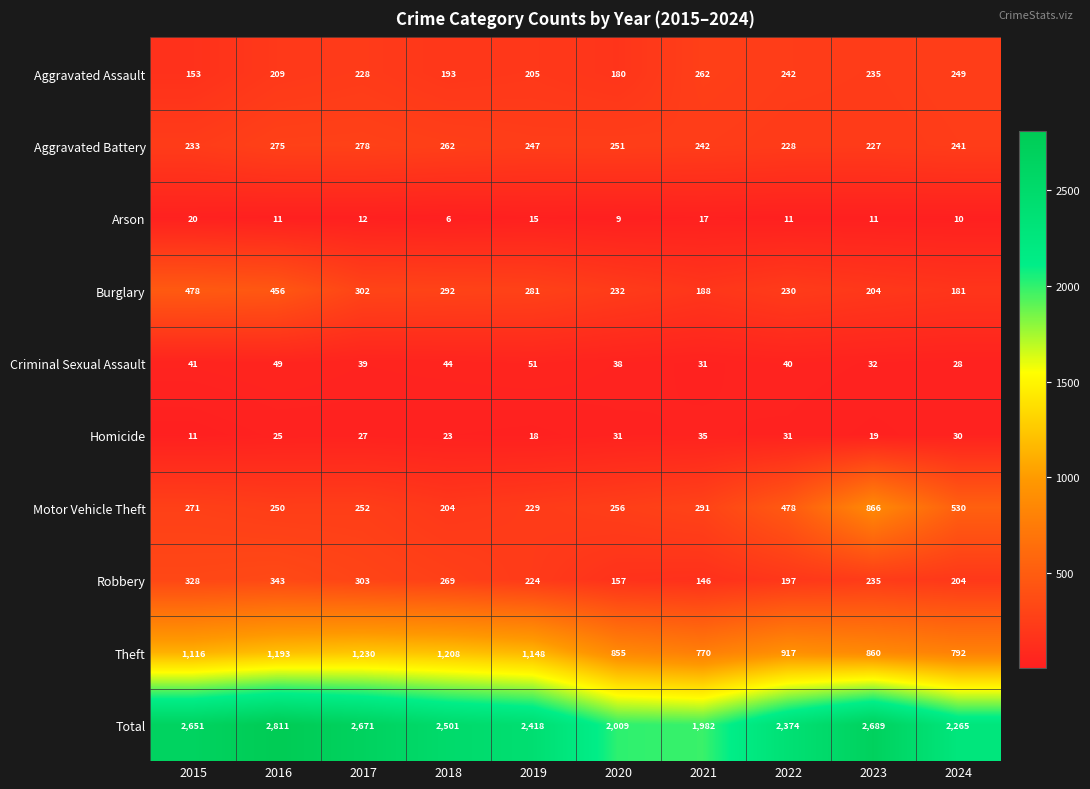

The Homicide series shows 31 at 2020. True or false?

True